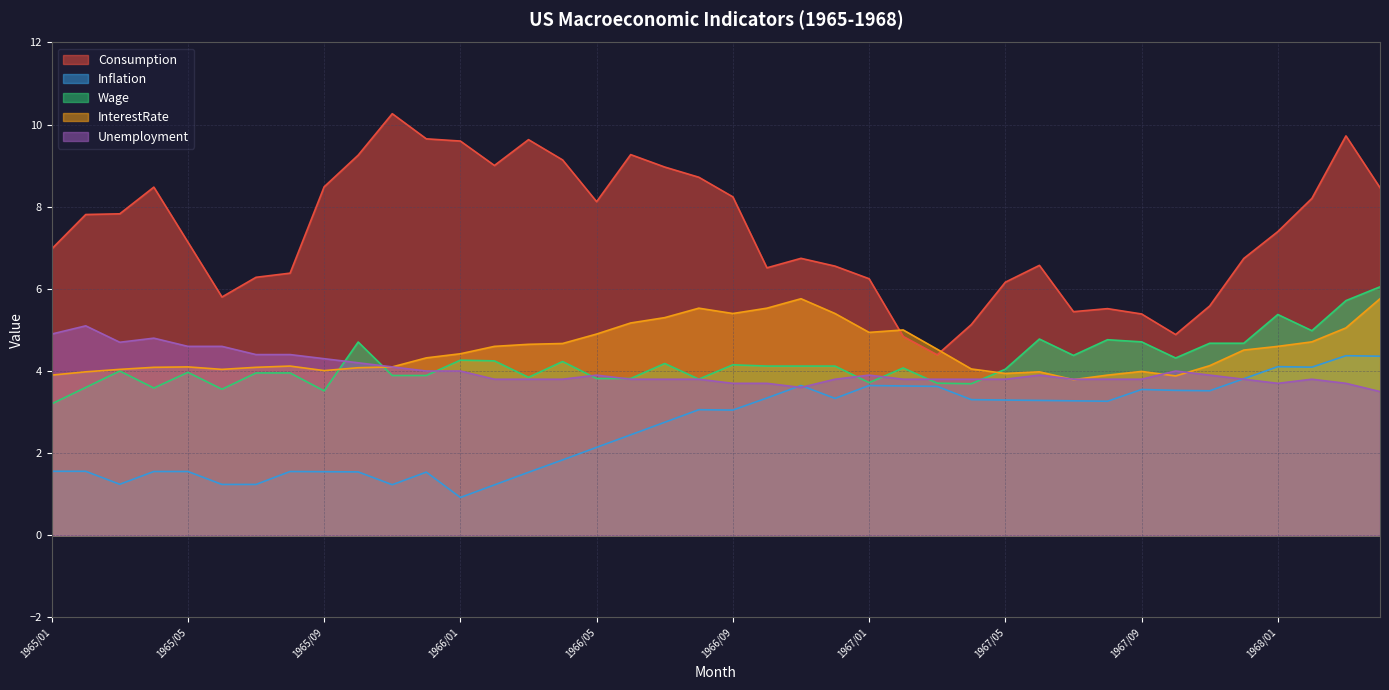

List the labels in order of Consumption value, largest first.

1965/11, 1968/03, 1965/12, 1966/03, 1966/01, 1966/06, 1965/10, 1966/04, 1966/02, 1966/07, 1966/08, 1965/09, 1965/04, 1968/04, 1966/09, 1968/02, 1966/05, 1965/03, 1965/02, 1968/01, 1965/05, 1965/01, 1966/11, 1967/12, 1967/06, 1966/12, 1966/10, 1965/08, 1965/07, 1967/01, 1967/05, 1965/06, 1967/11, 1967/08, 1967/07, 1967/09, 1967/04, 1967/10, 1967/02, 1967/03